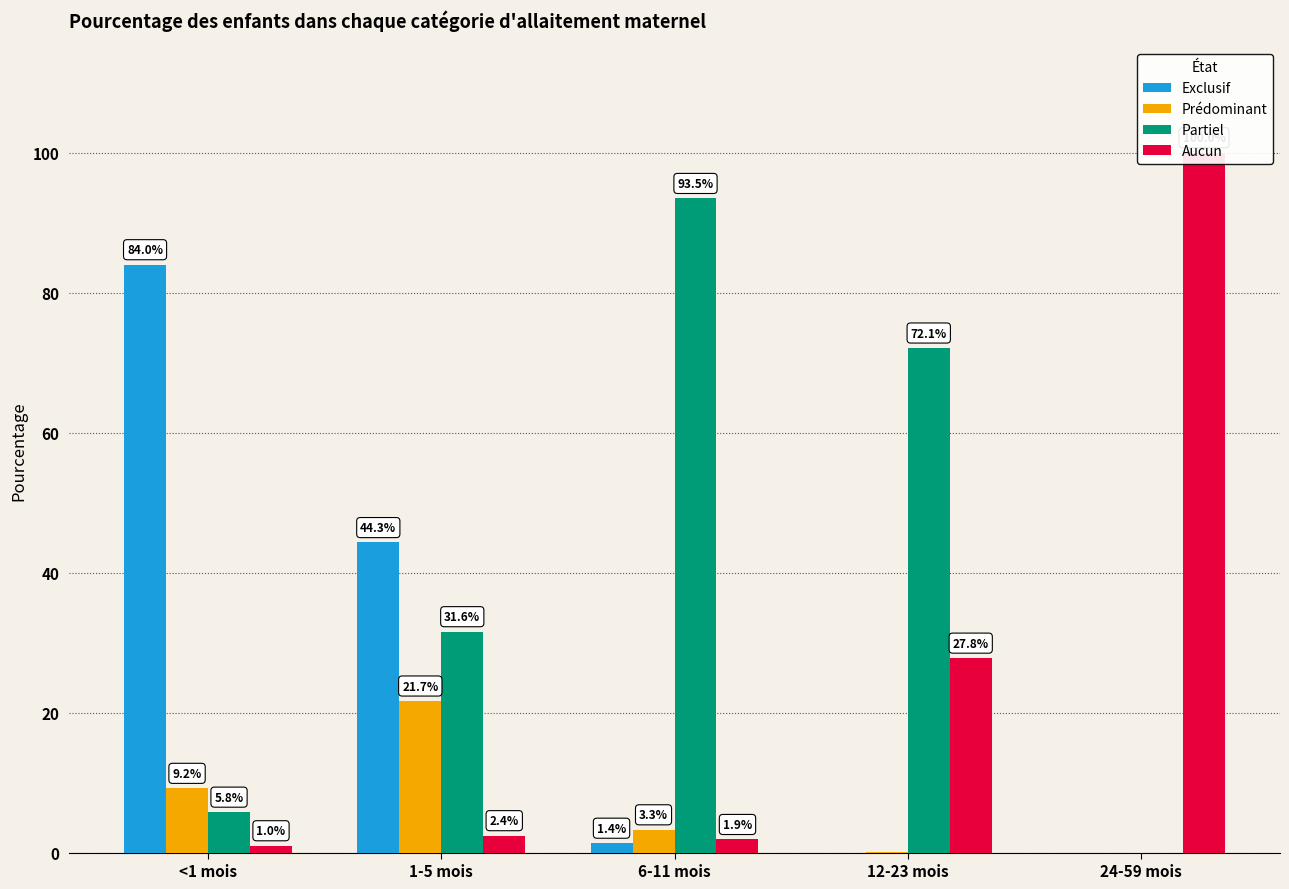

At 6-11 mois, list the series in order from largest to smallest.

Partiel, Prédominant, Aucun, Exclusif